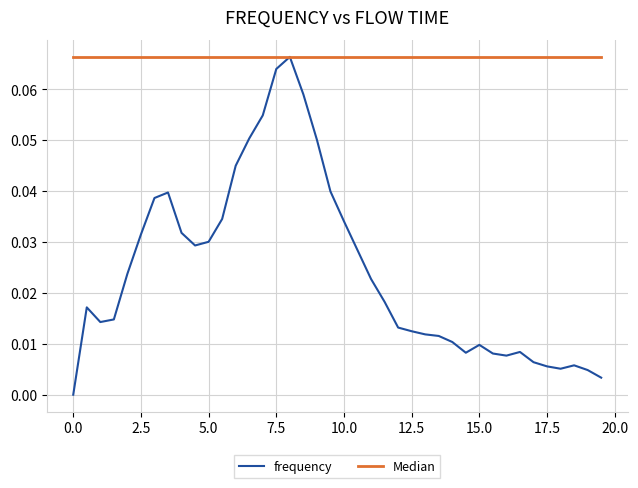

How many positive values does the frequency series have?

39